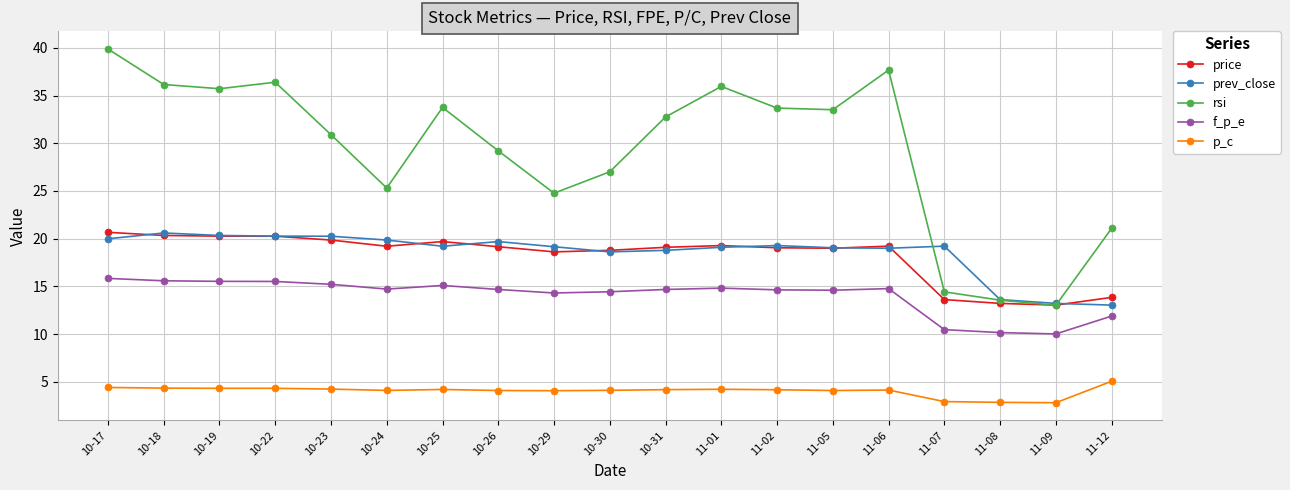

At which category is the sum across all series the highest?

10-17